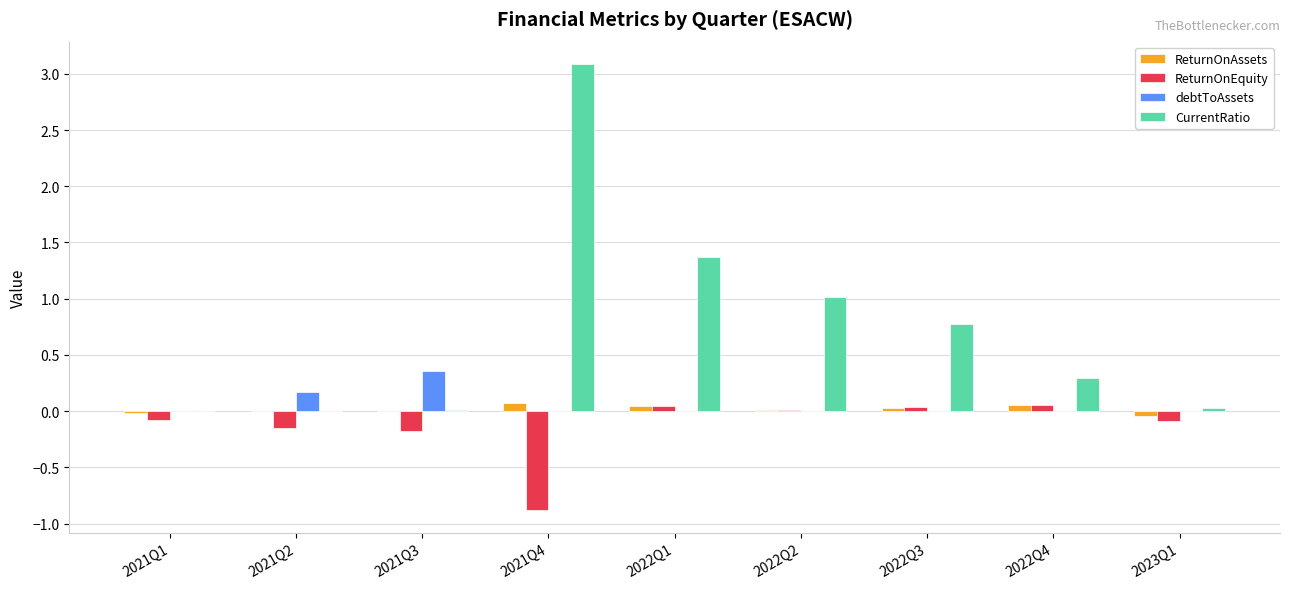

Which series changed the most between 2021Q2 and 2022Q2?

CurrentRatio